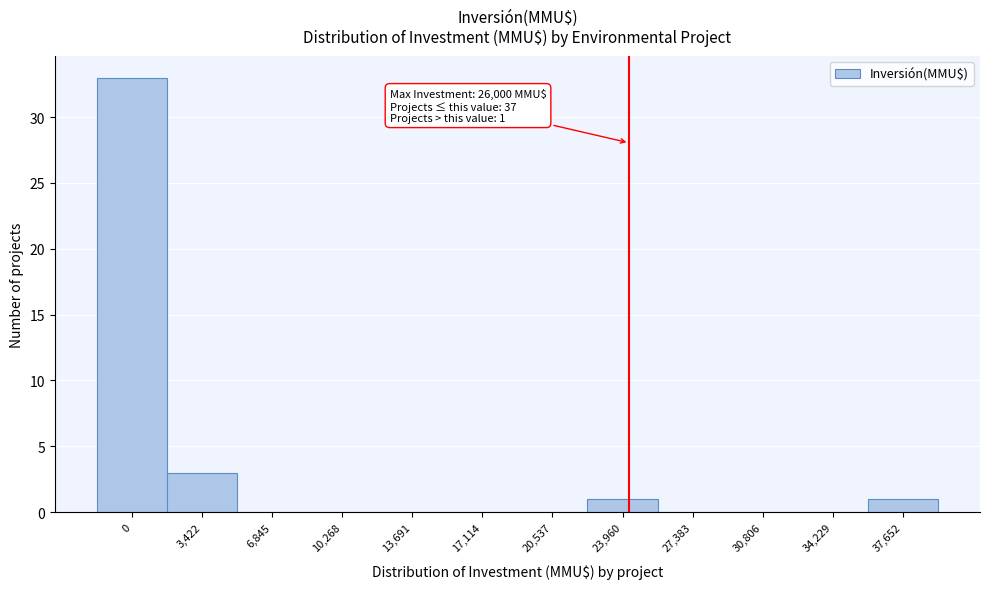

Reading left to right, transcribe all the data shown in this chart.

0=33	3,422=3	6,845=0	10,268=0	13,691=0	17,114=0	20,537=0	23,960=1	27,383=0	30,806=0	34,229=0	37,652=1